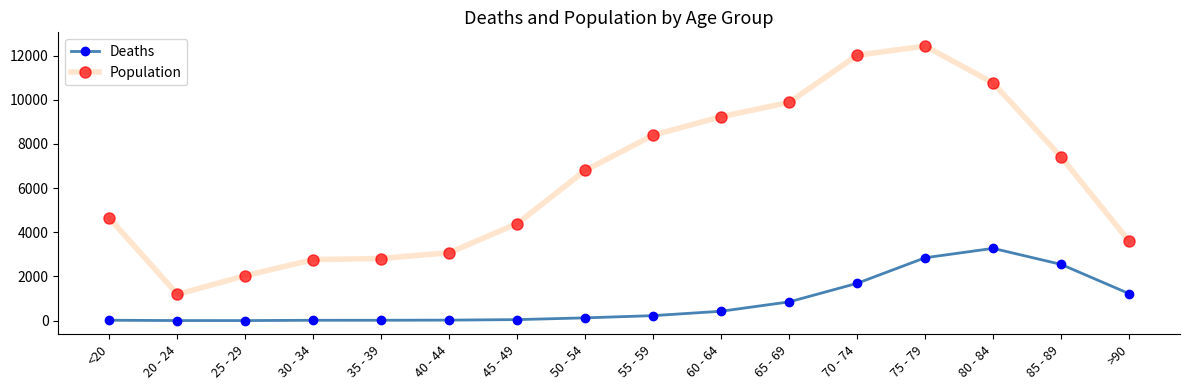

True or false: Population and Deaths cross at least once.

False